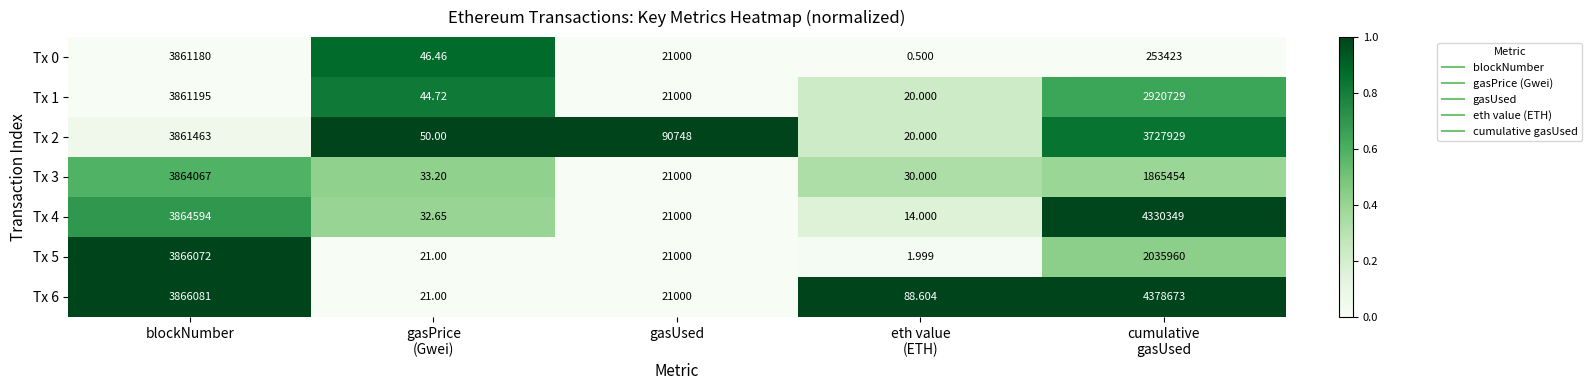

Where does the Tx 2 series first go above 90748?

blockNumber